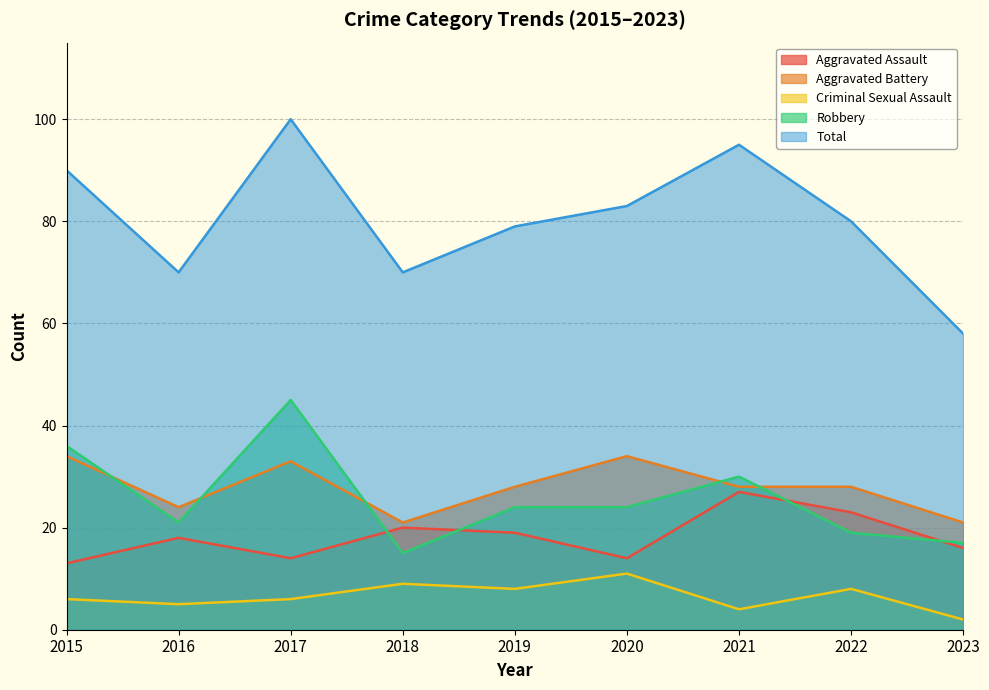

Where is the first local maximum for Total?

2017